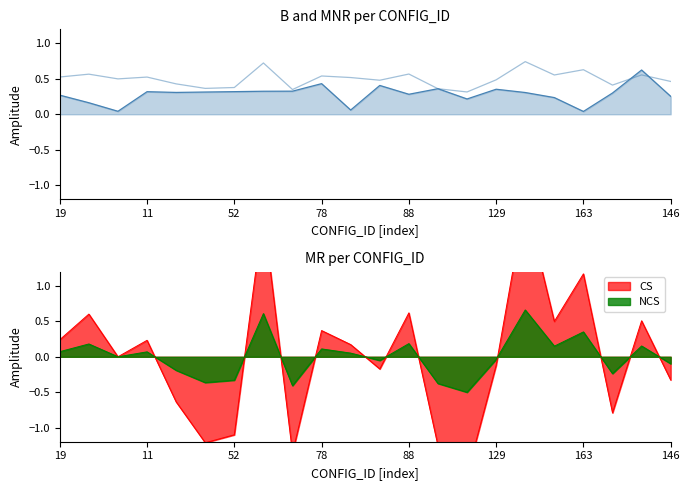

Between 8 and 16, which is larger?

8